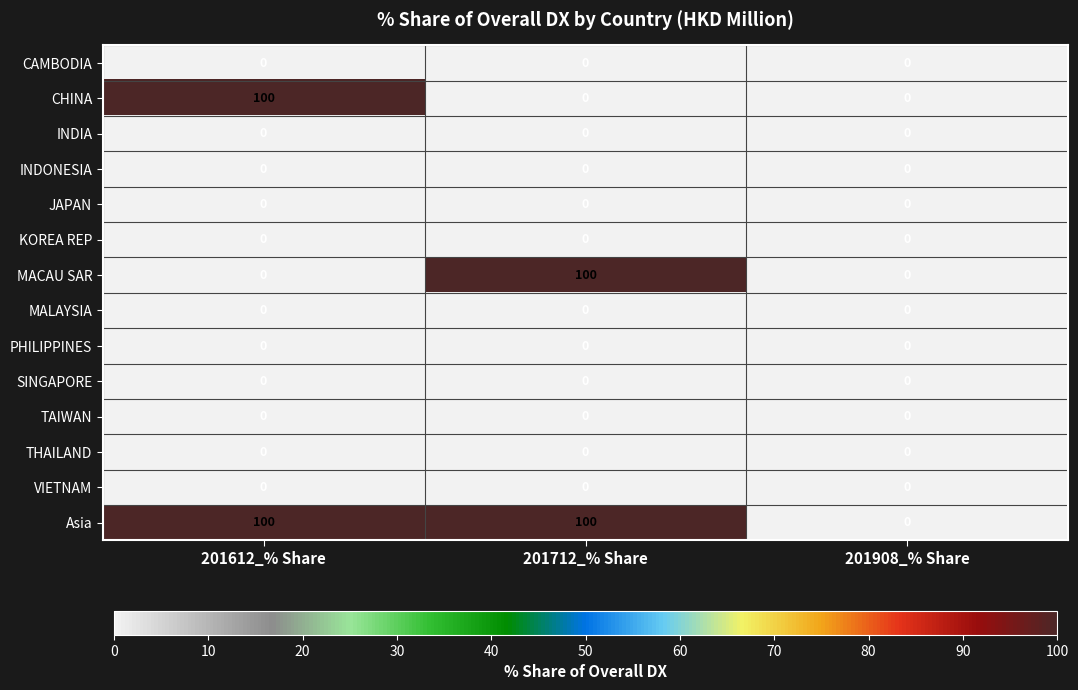

What is the spread (max minus min) of values at 201712_% Share?

100